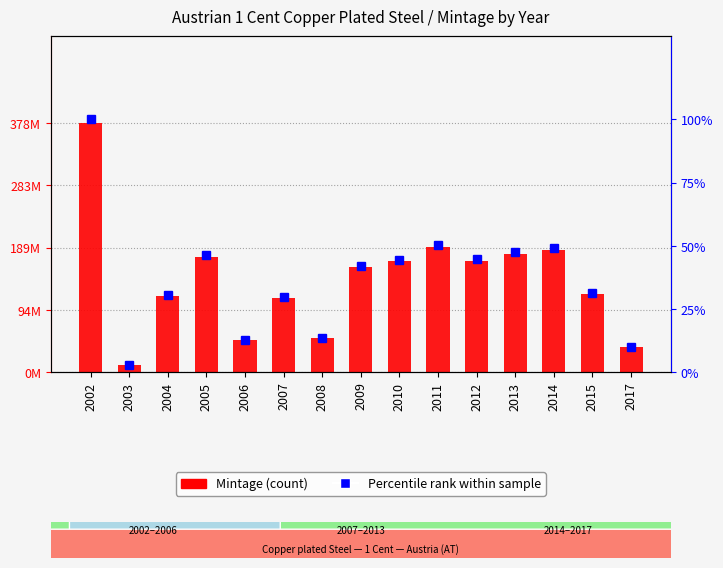

What is the sum of all Percentile rank within sample values?

554.3